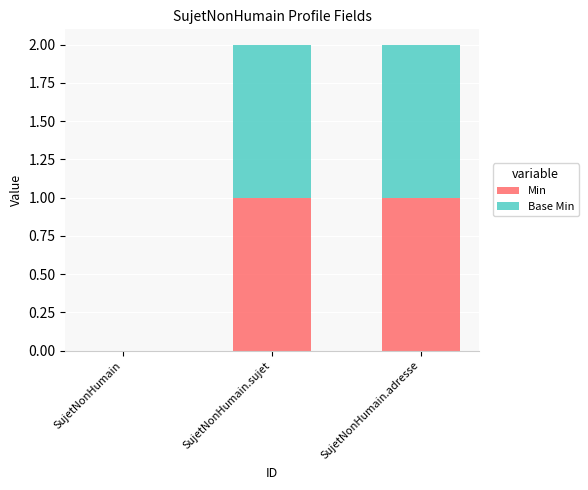

Reading right to left, list the values for the Min series.

SujetNonHumain.adresse=1	SujetNonHumain.sujet=1	SujetNonHumain=0